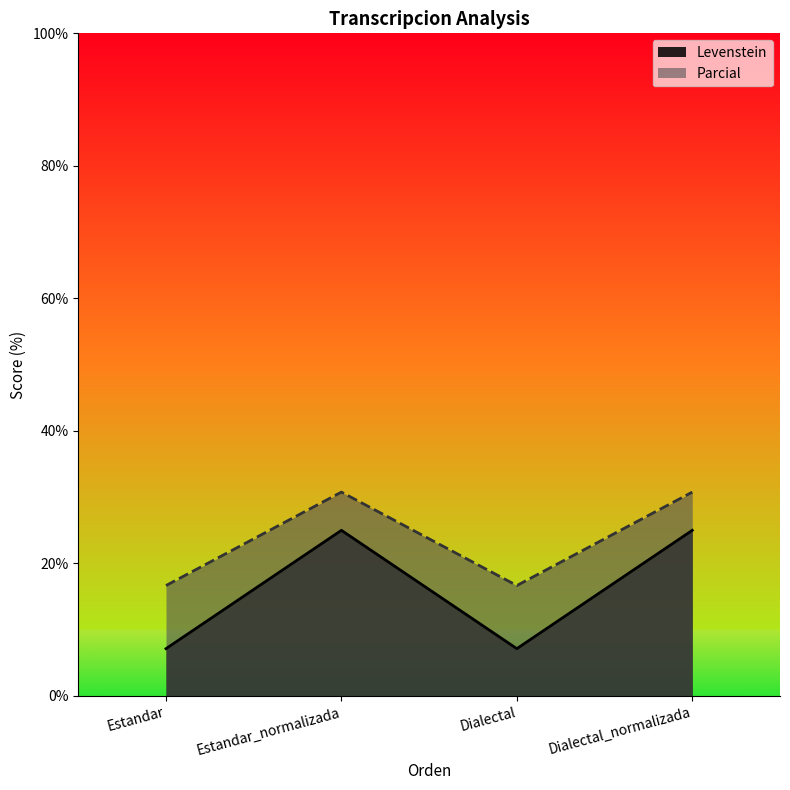

Is the value of Levenstein at Estandar_normalizada greater than the value of Parcial at Dialectal?

Yes